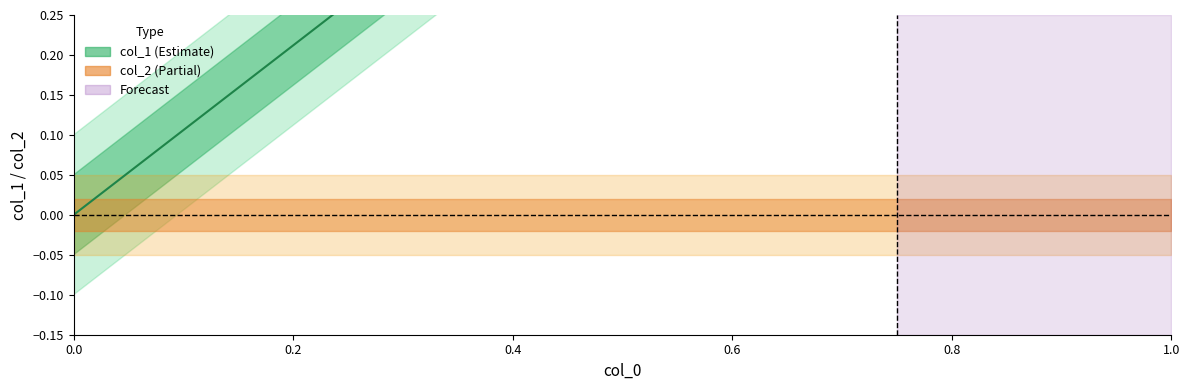

True or false: the data has more than 2 interior local peaks.

False